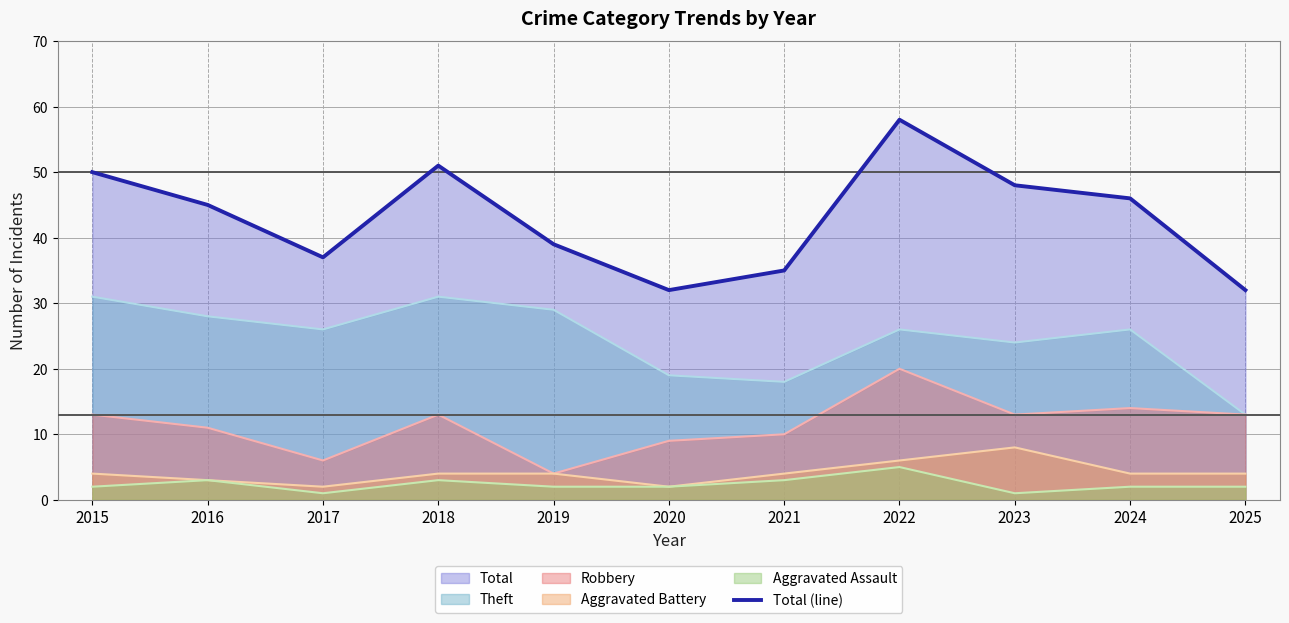

What is the sum of all values?

473